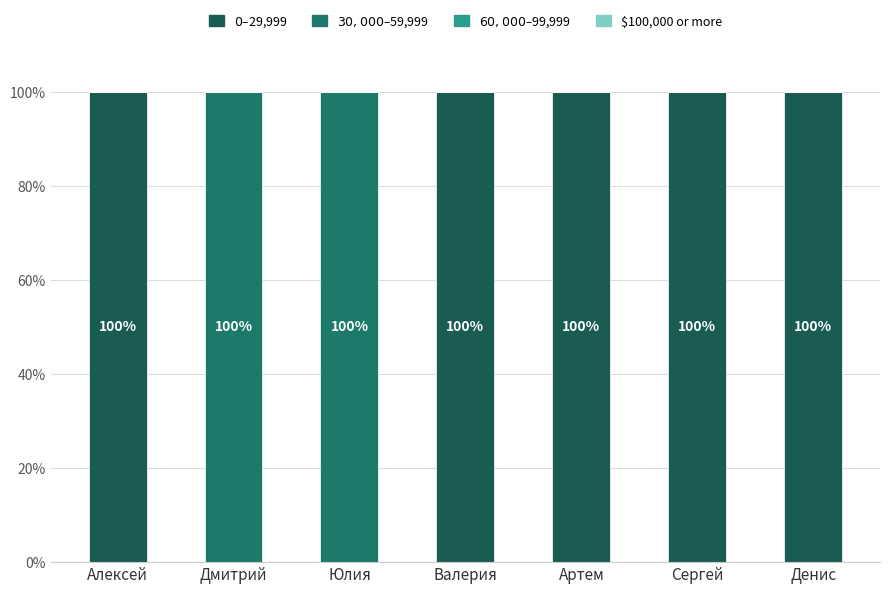

True or false: $0–$29,999 has a value of 100 at Сергей.

True